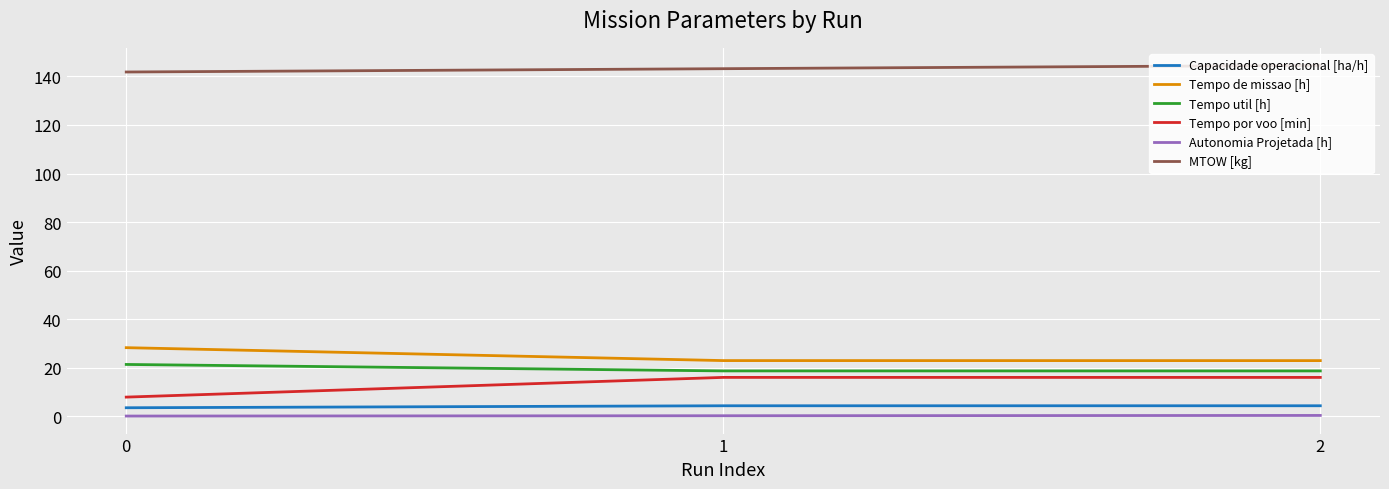

Does the chart have visible grid lines?

Yes